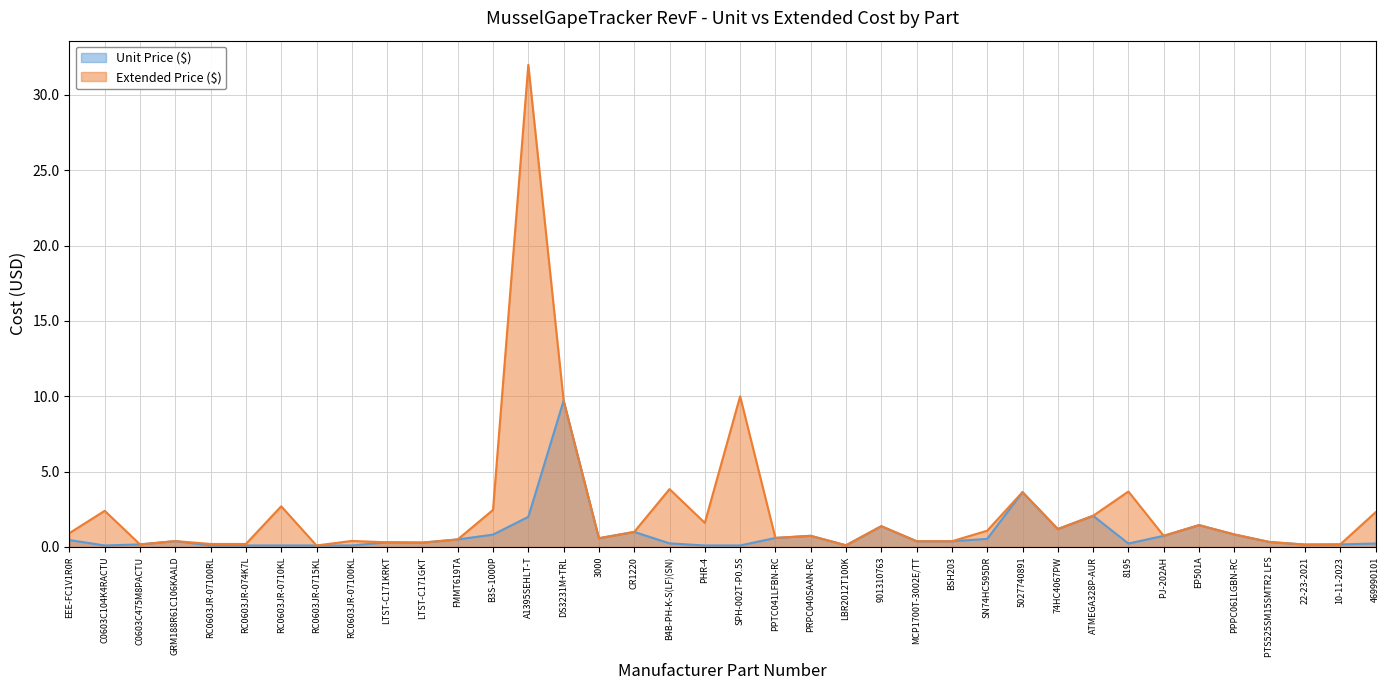

At which label is Unit Price ($) closest to 4?

5027740891